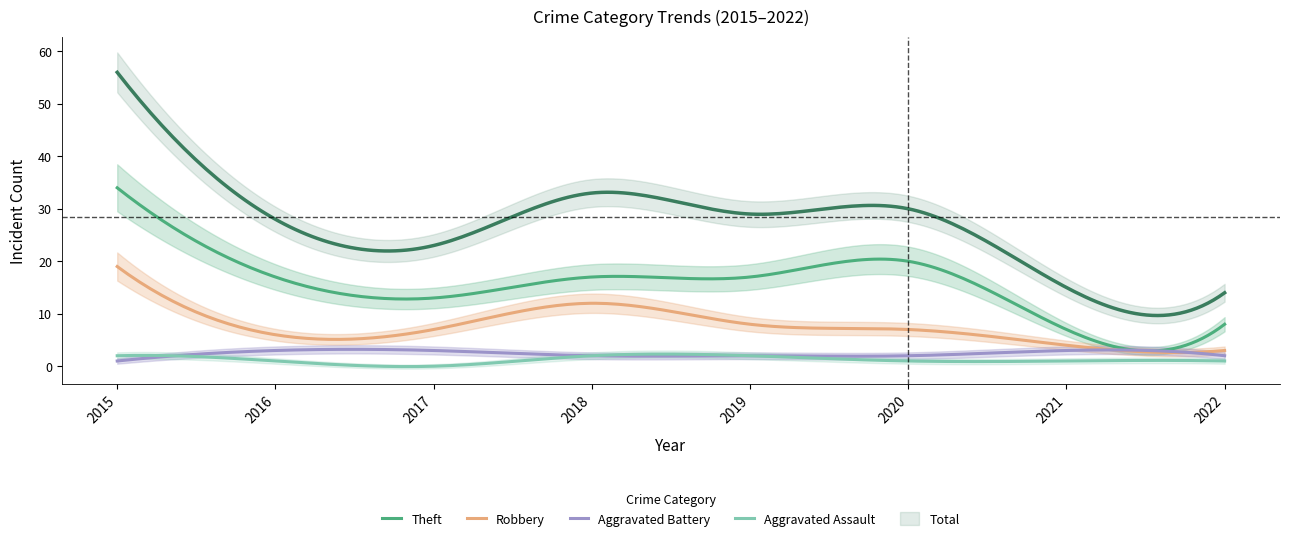

At which category does Aggravated Assault reach its first local valley?

2017